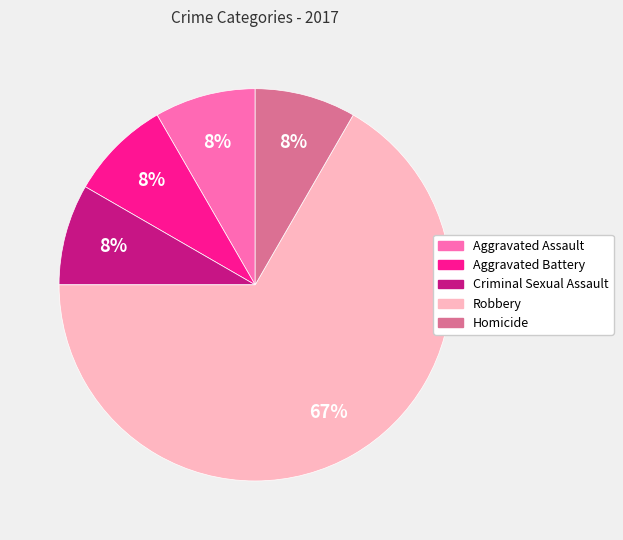

Do Aggravated Battery and Aggravated Assault together represent more than half of the pie?

No